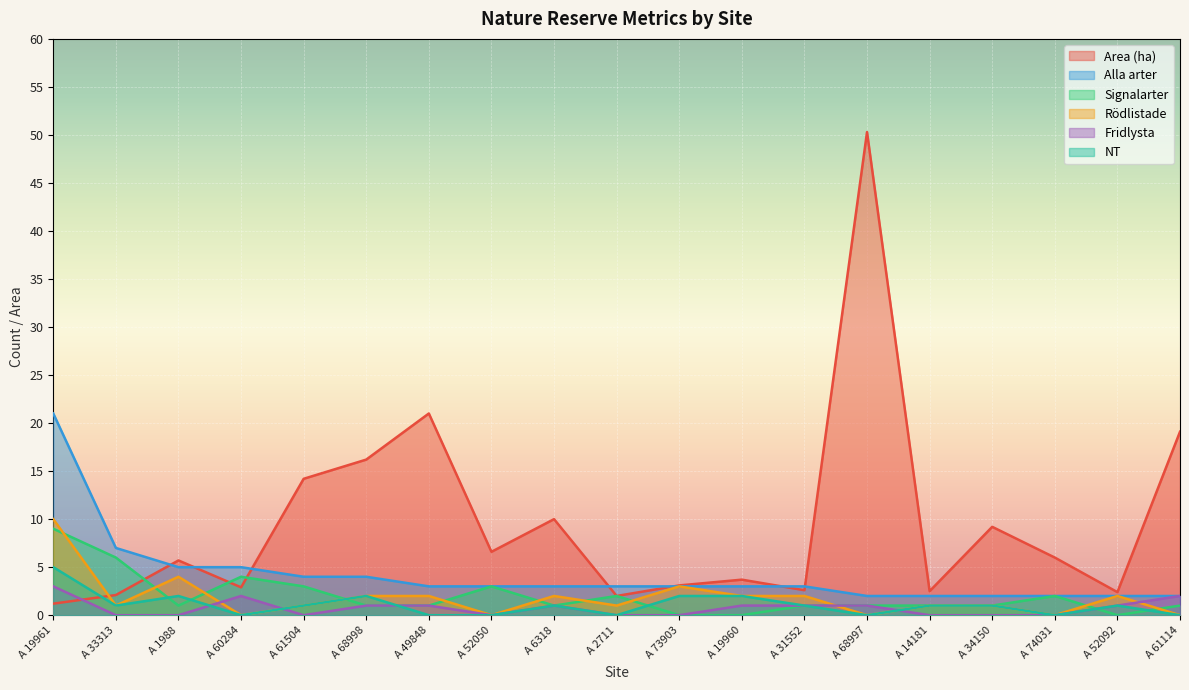

What is the spread (max minus min) of values at A 73903?

3.1